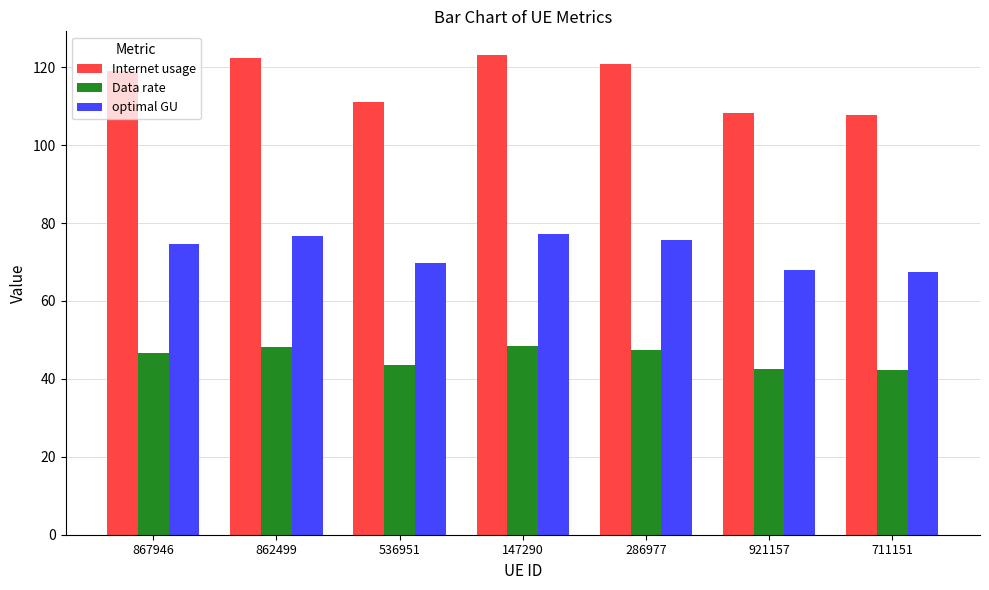

Is it true that Internet usage equals 197.1 at 286977?

False